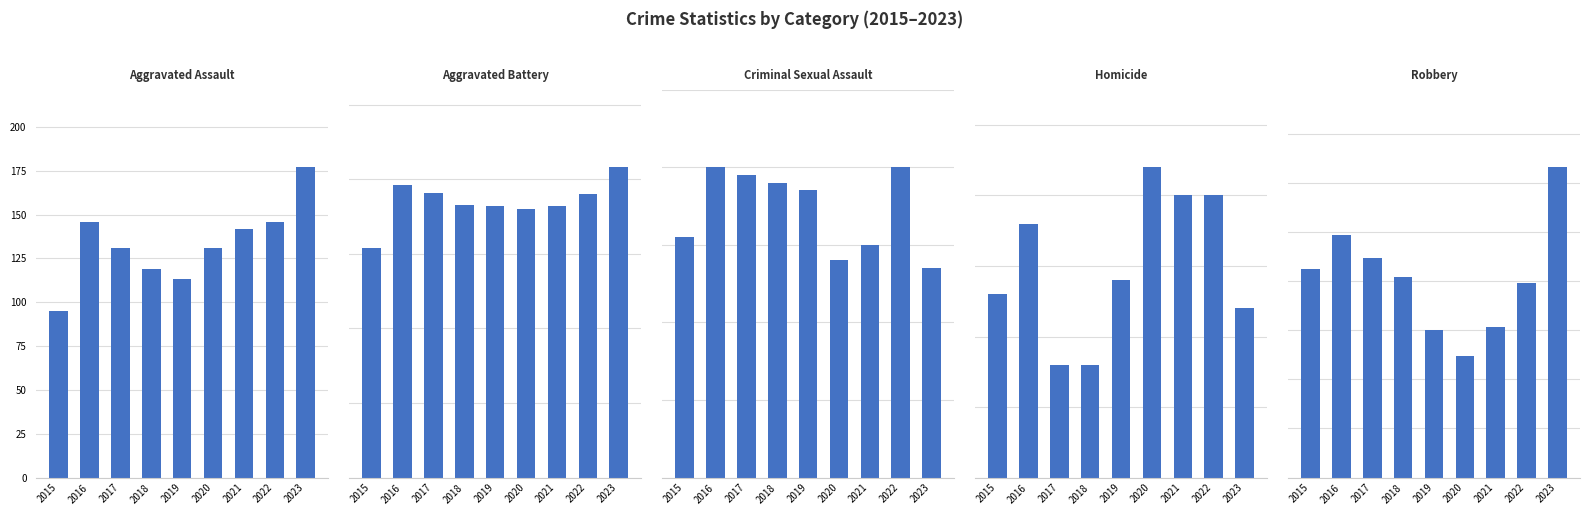

Is the value of Aggravated Battery at 2018 greater than the value of Robbery at 2020?

Yes